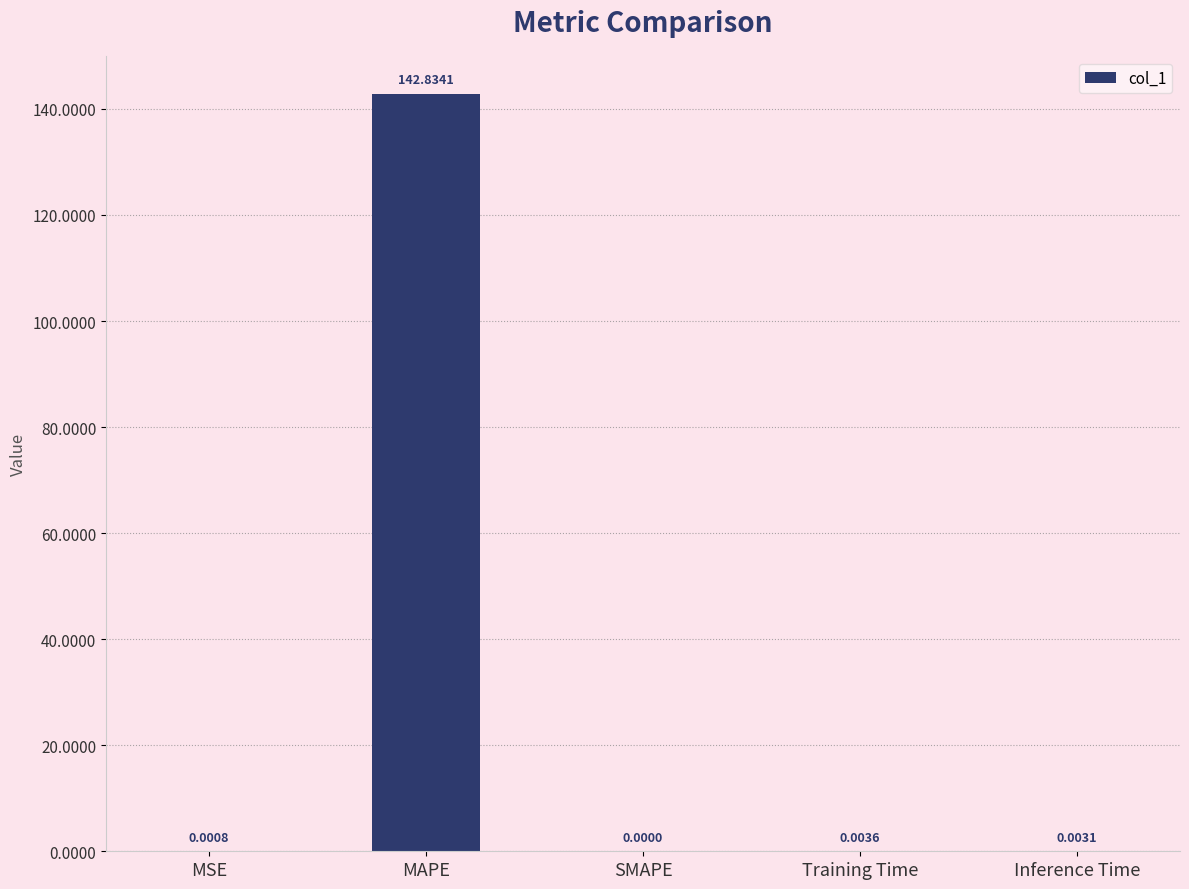

Which category has the highest value across all series?

MAPE